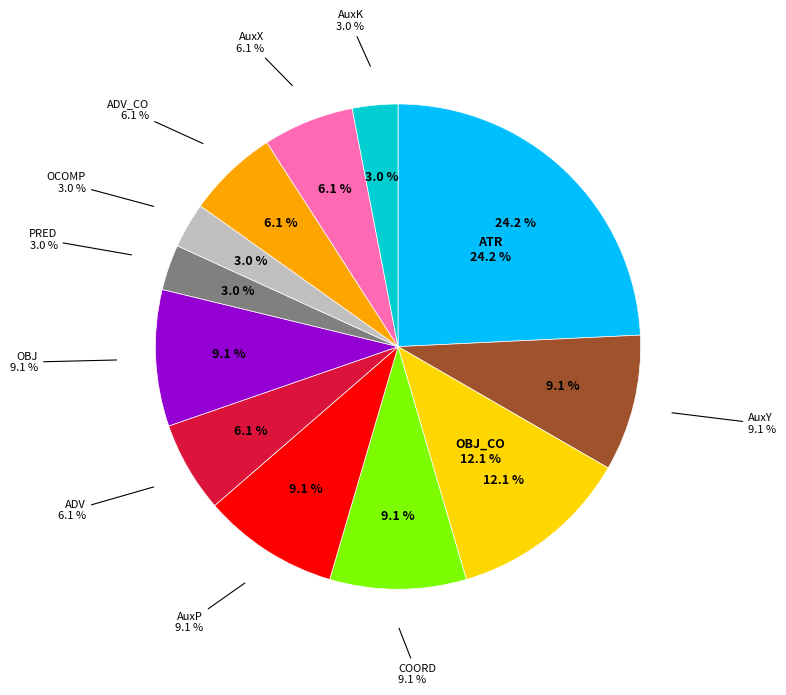

How much of the chart is everything except AuxK?

97.0%